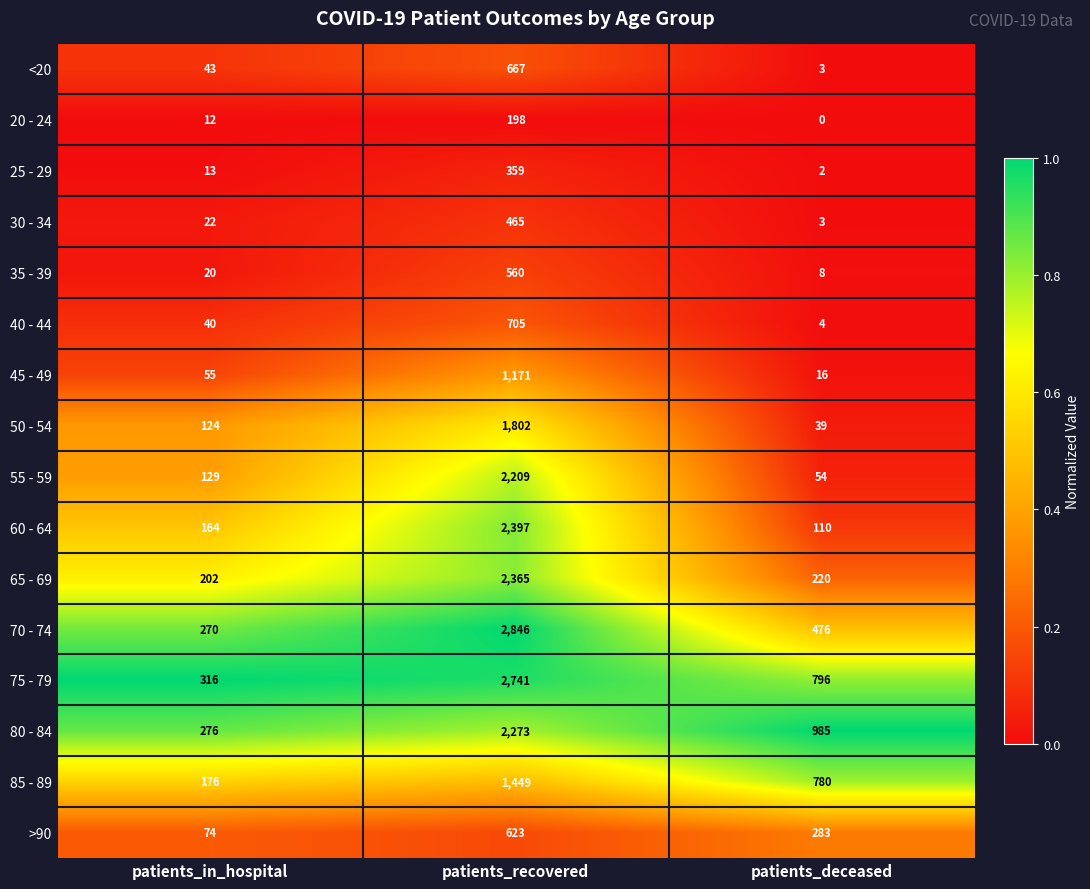

The value of 40 - 44 at patients_in_hospital is 40. True or false?

True